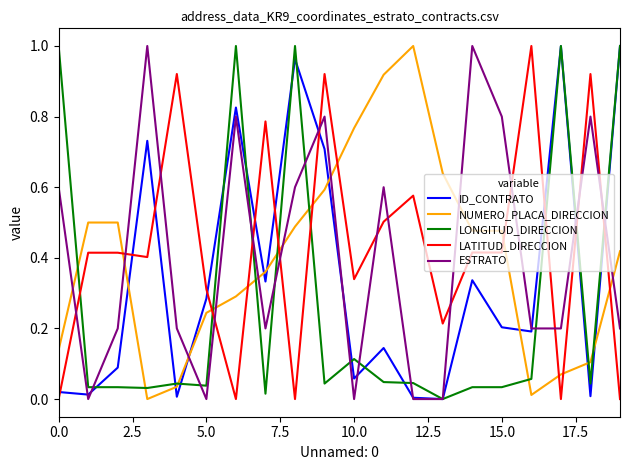

True or false: NUMERO_PLACA_DIRECCION and ESTRATO cross at least once.

True